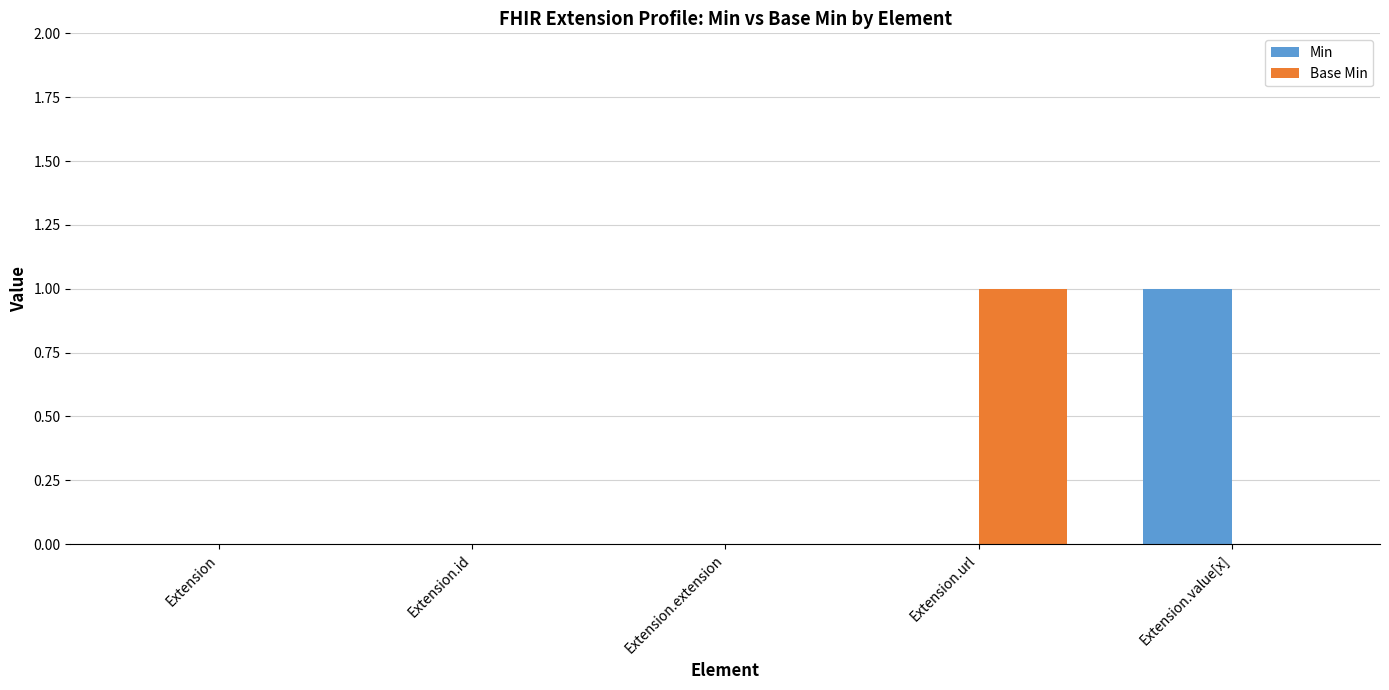

Is the value of Base Min at Extension.url greater than the value of Min at Extension.id?

Yes